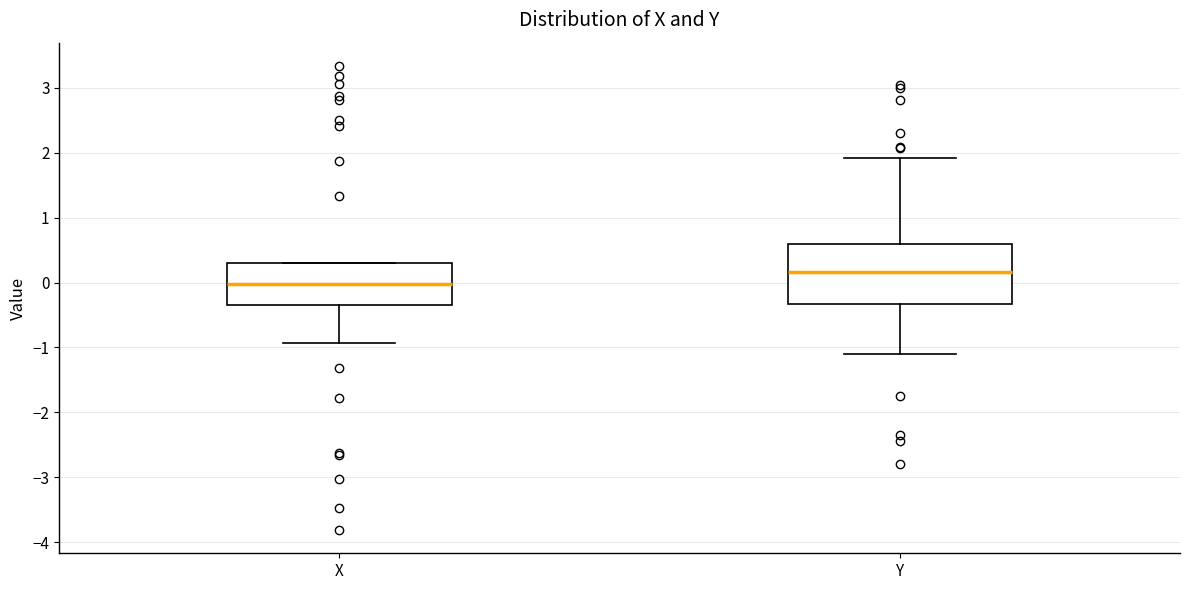

Which box is the tallest, from its lower edge to its upper edge?

Y